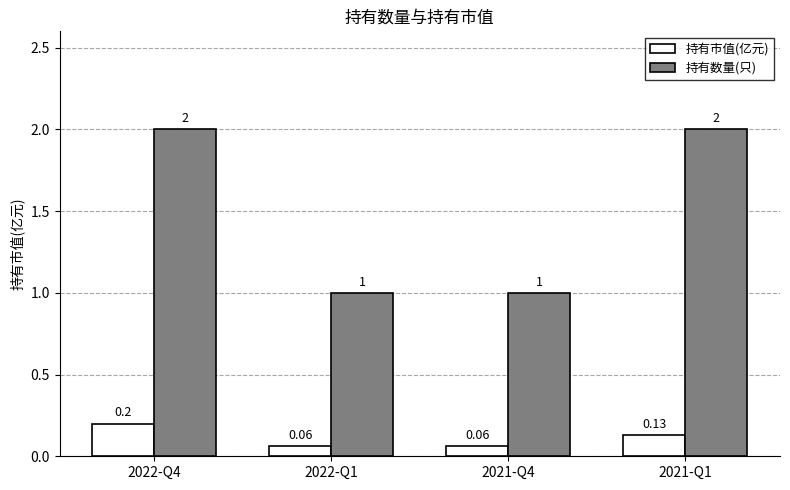

List the series in order of their overall mean, lowest first.

持有市值(亿元), 持有数量(只)